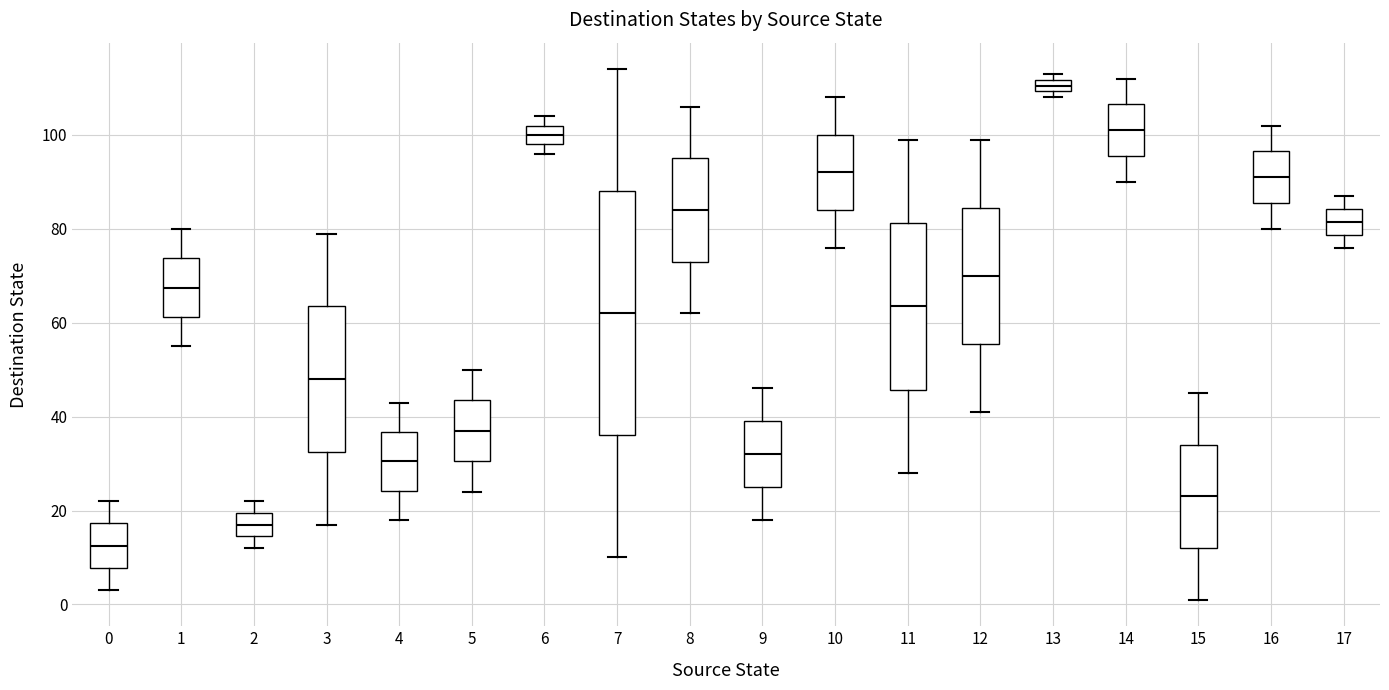

Where is the upper edge of the box at x = 4 on the y-axis? The values are not printed on the chart, so give them approximately, as read against the axis.

36